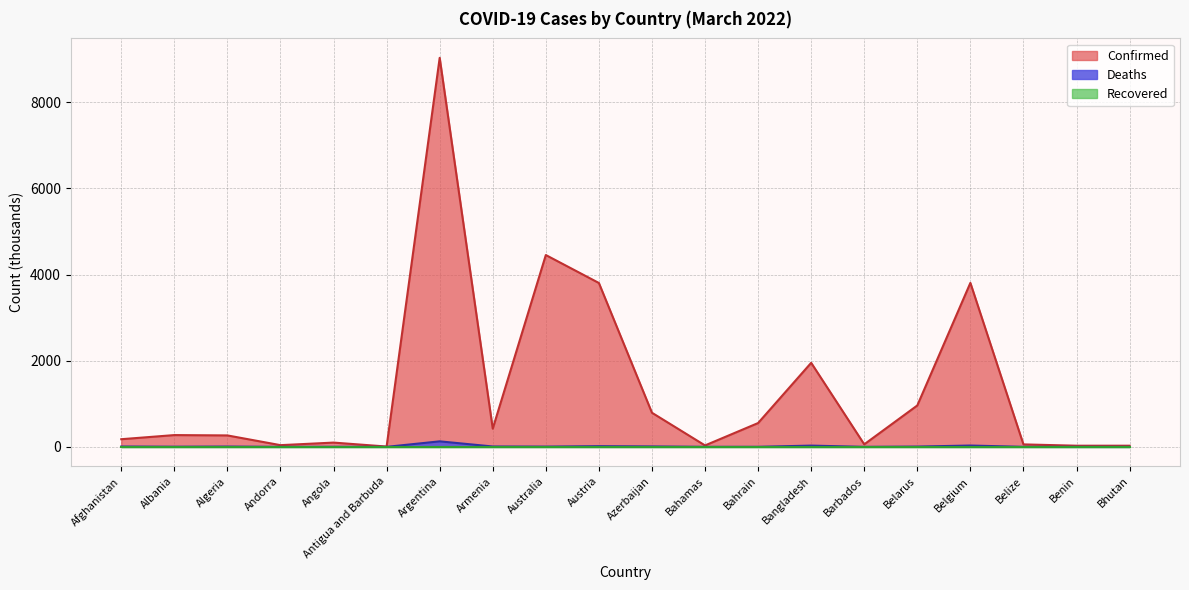

True or false: Confirmed and Deaths intersect in this chart.

False